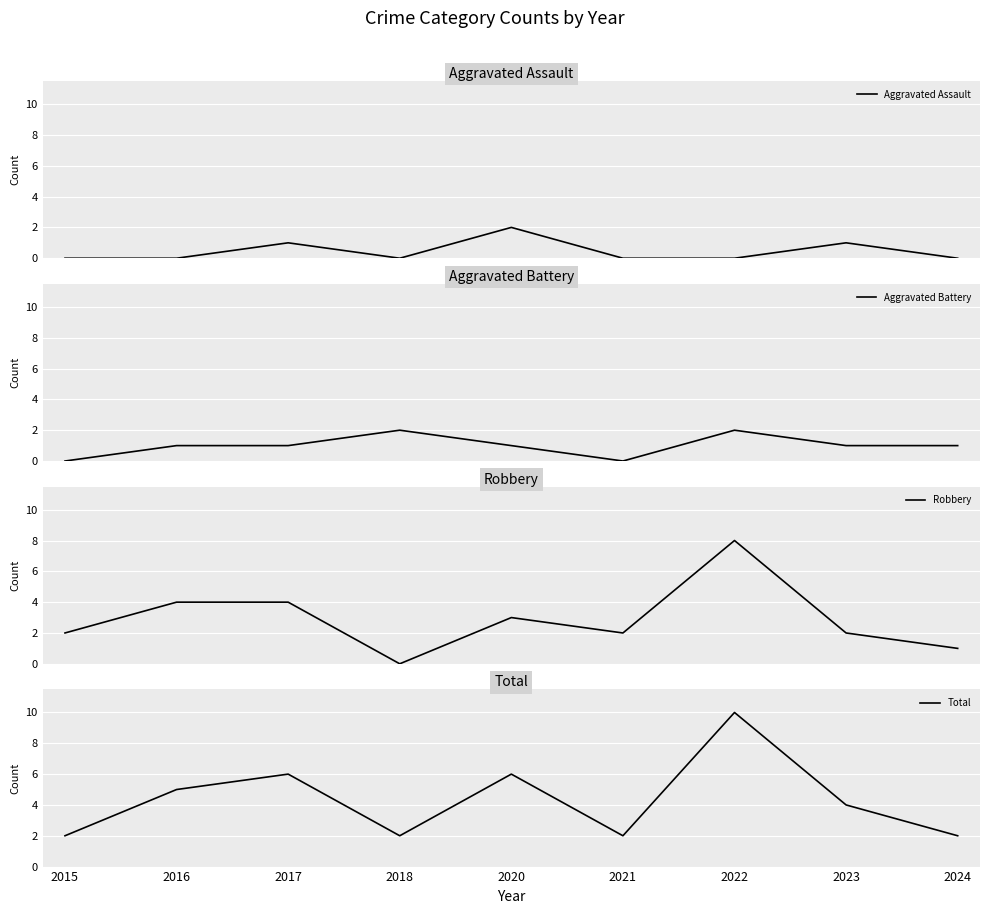

Reading left to right, transcribe all the data shown in this chart.

Aggravated Assault: 0	0	1	0	2	0	0	1	0
Aggravated Battery: 0	1	1	2	1	0	2	1	1
Robbery: 2	4	4	0	3	2	8	2	1
Total: 2	5	6	2	6	2	10	4	2